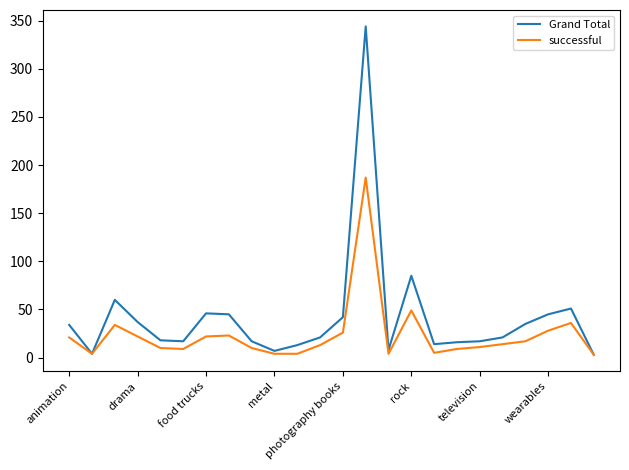

What is the maximum value shown in the chart?

344